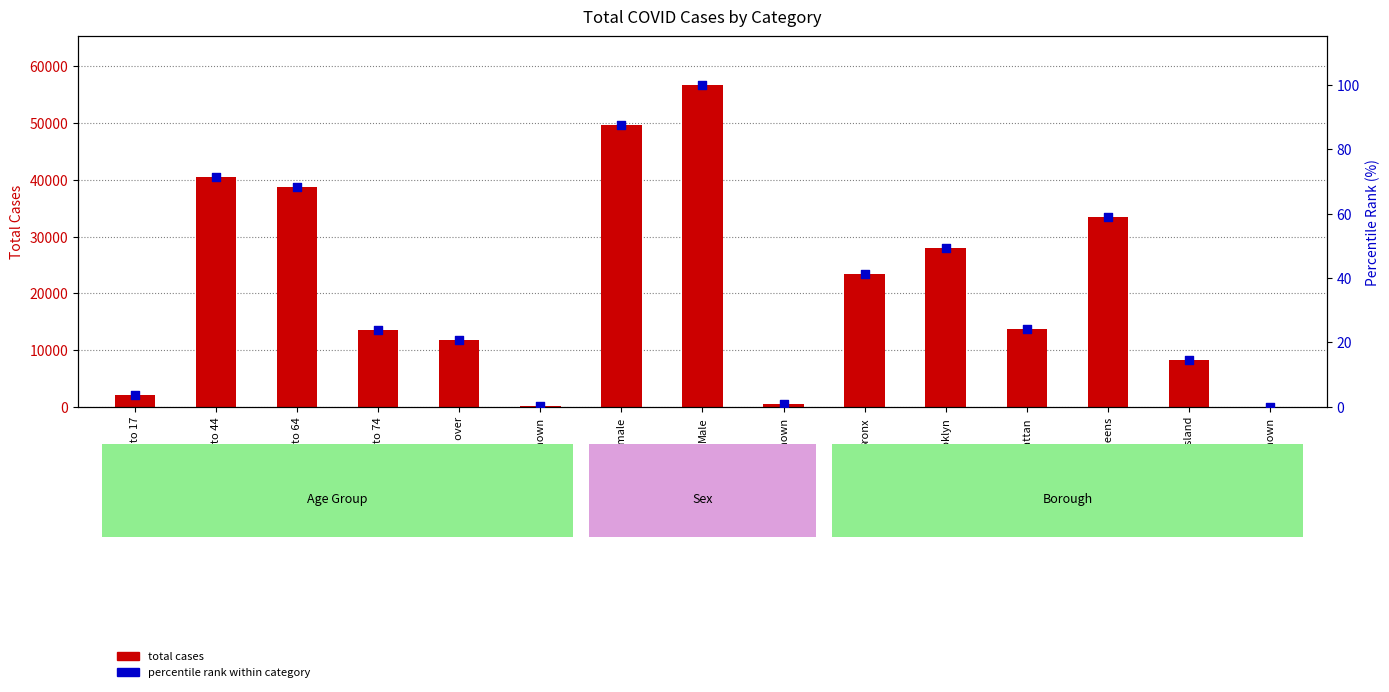

At how many categories does at least one series exceed 38790?

4